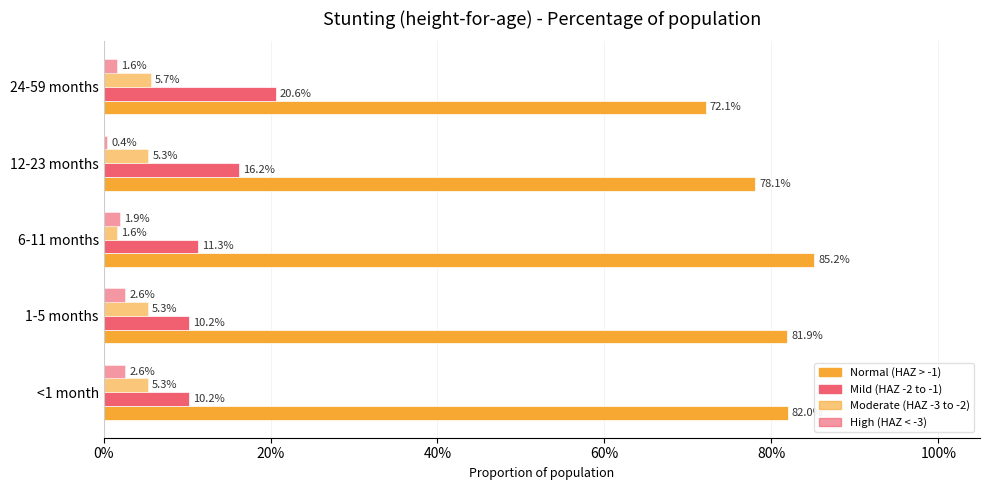

What is the value of the Moderate bar at the 2nd from the left?

0.1